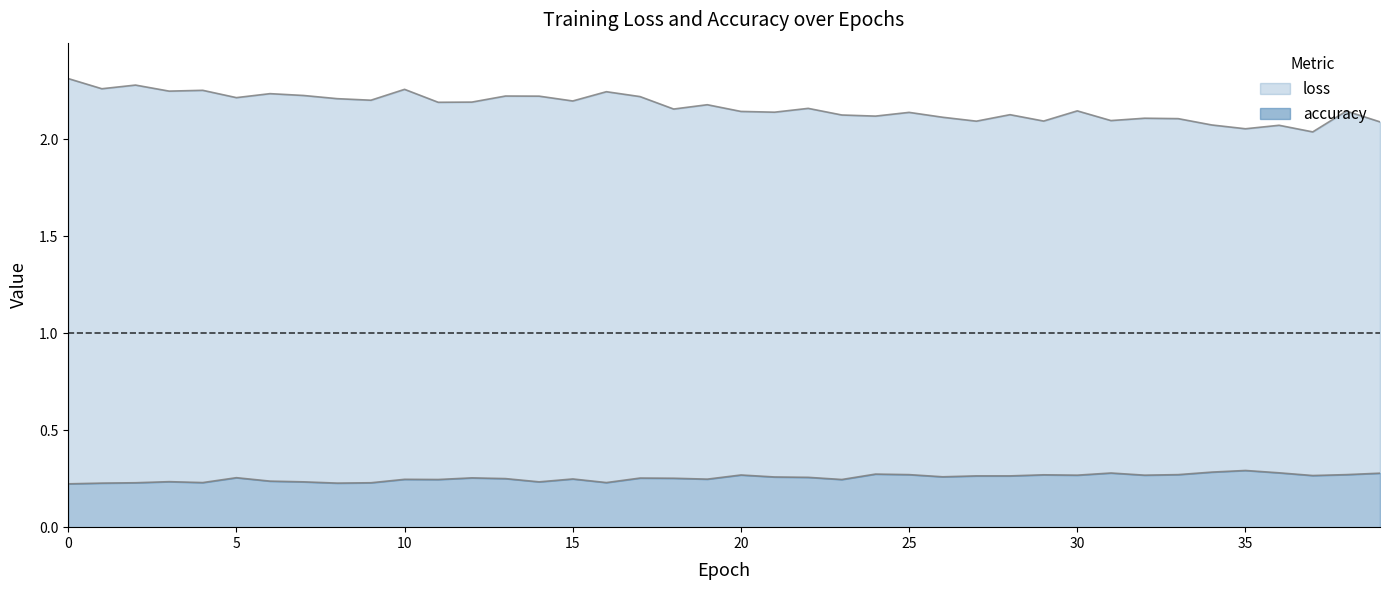

What is the maximum value for accuracy?

0.3